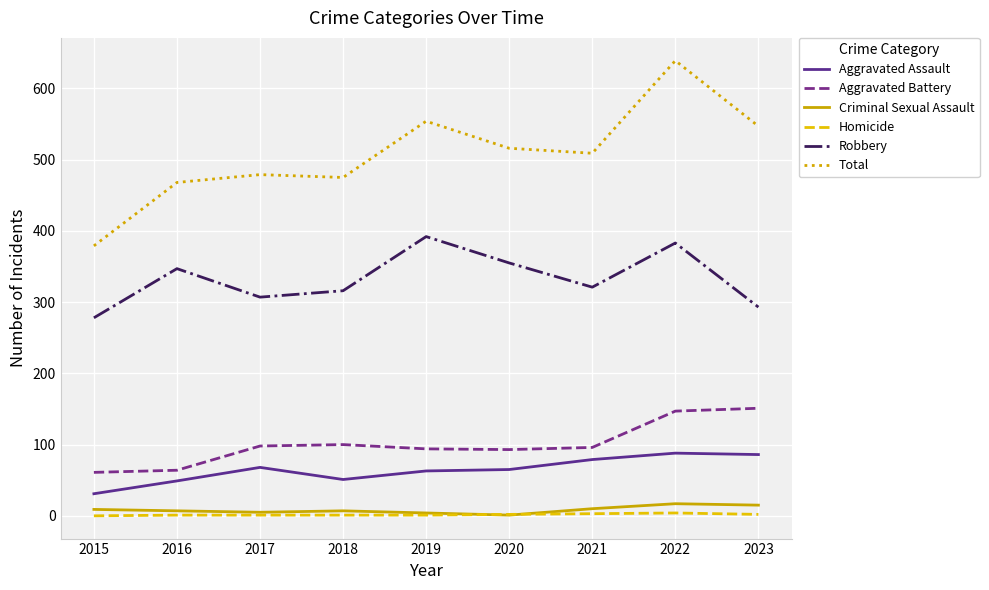

True or false: Total has more than 1 interior local peaks.

True